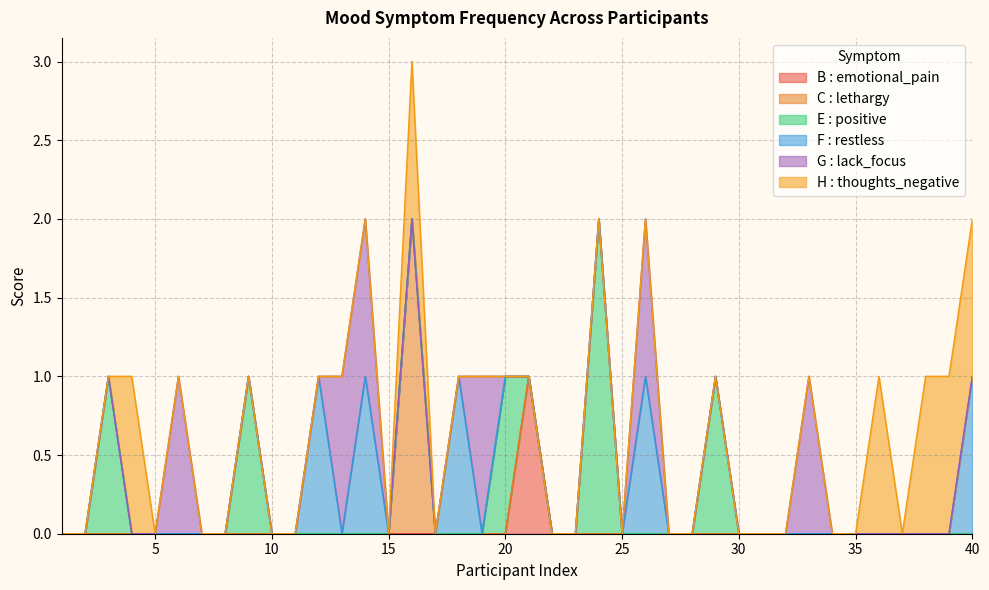

What is the highest value of the F : restless series?

1